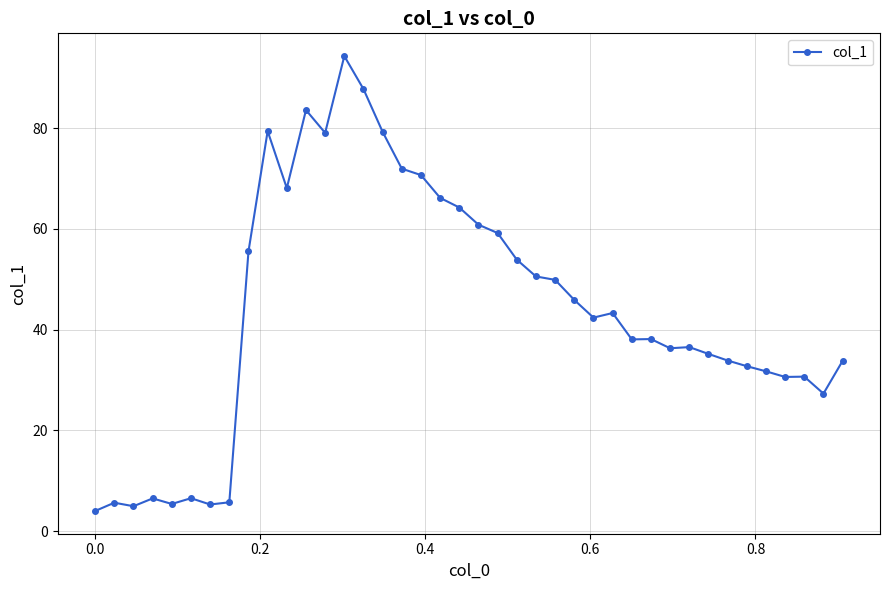

What is the value of the 18th point from the left?

70.7